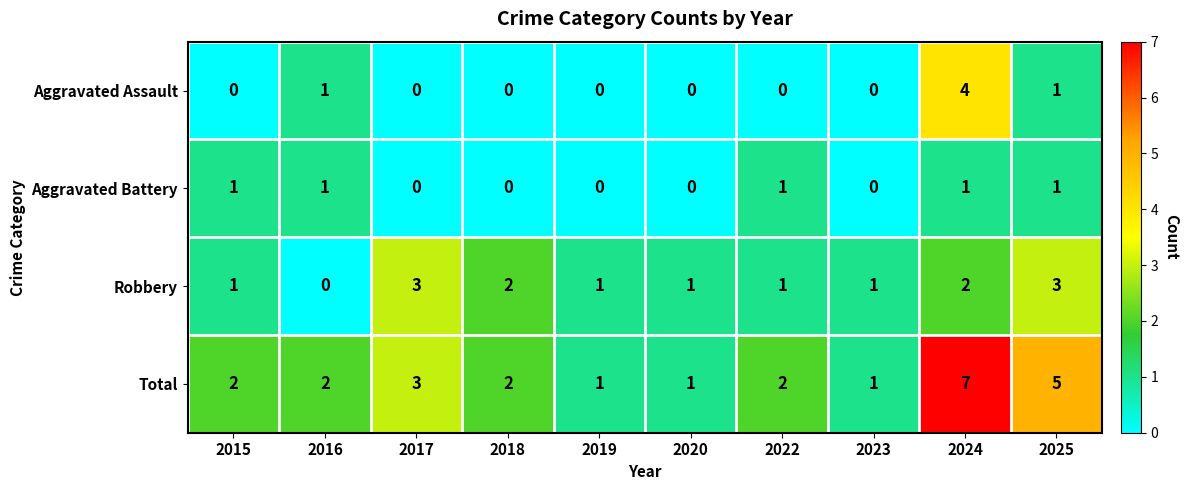

Is it true that Robbery equals 2 at 2020?

False